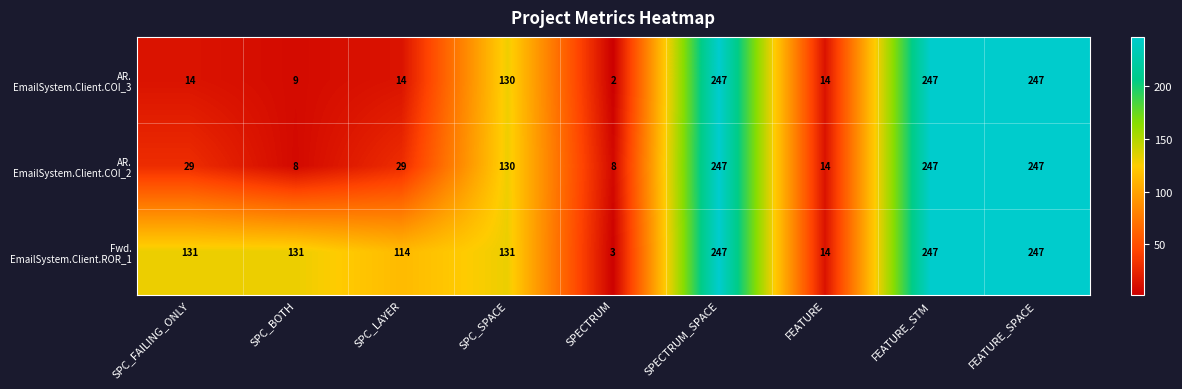

At how many categories does at least one series exceed 32?

7